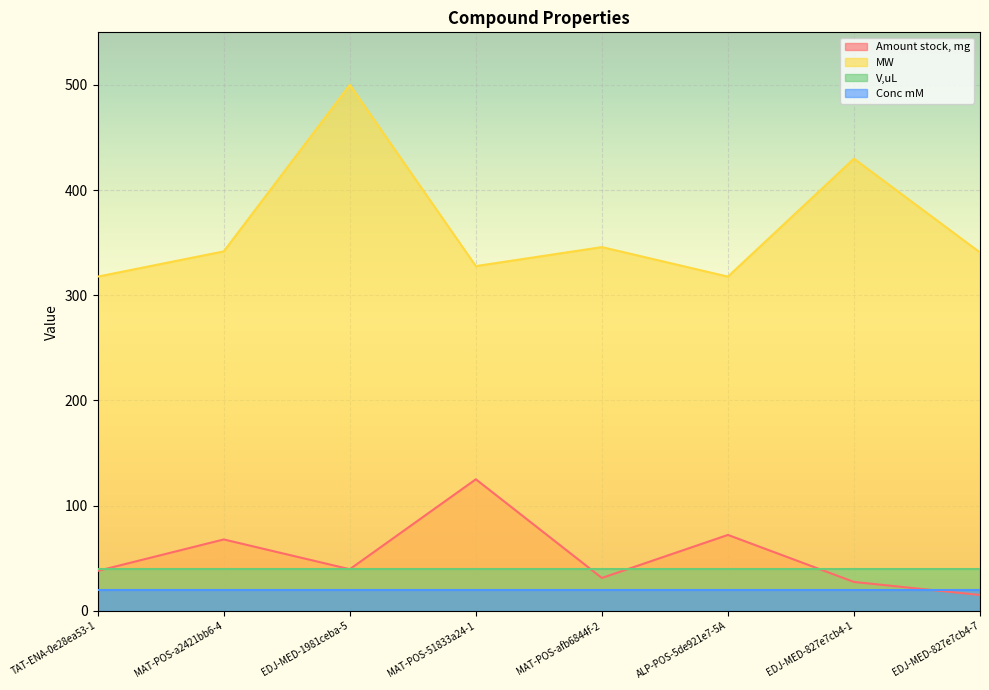

True or false: Amount stock, mg and MW cross at least once.

False